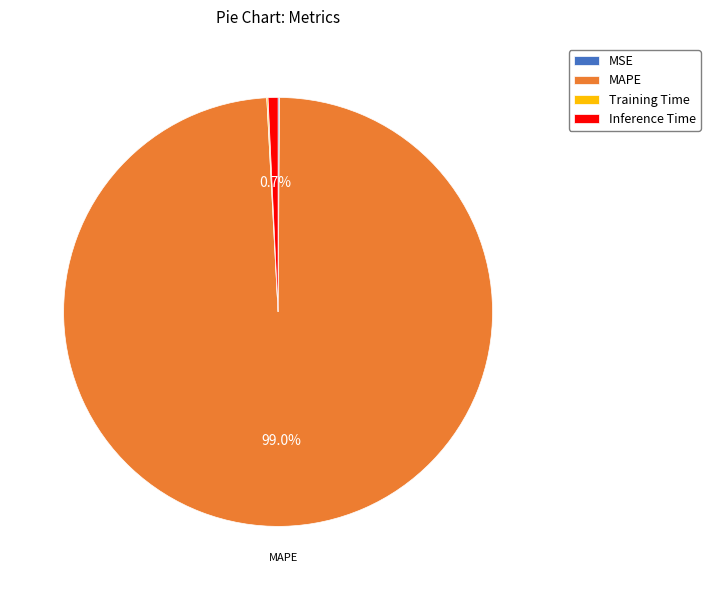

To the nearest percent, what is the average slice percentage?

25%